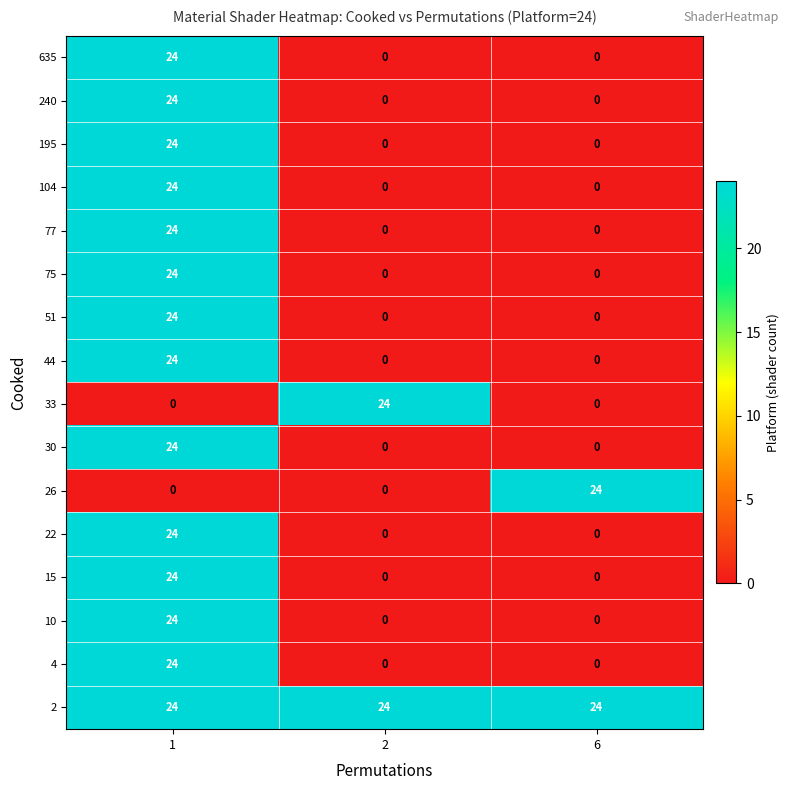

What is the lowest value of the 2 series?

24